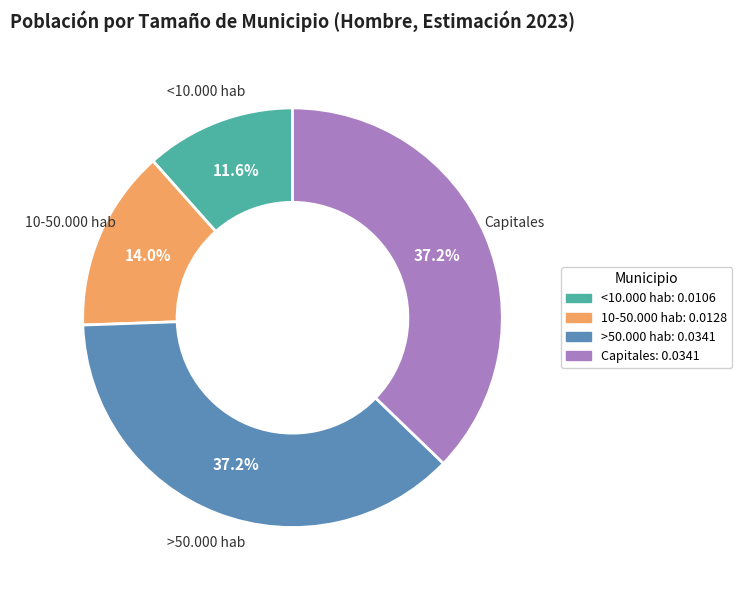

What is the smallest slice in the pie chart?

<10.000 hab